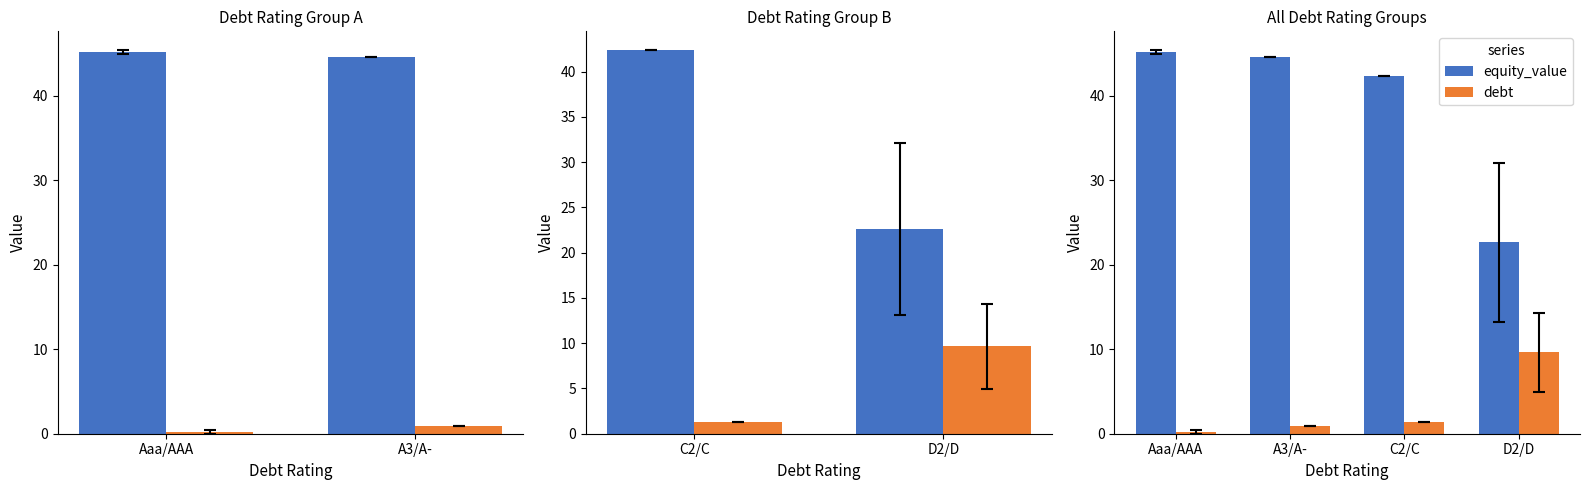

What is the greatest value displayed?

45.2